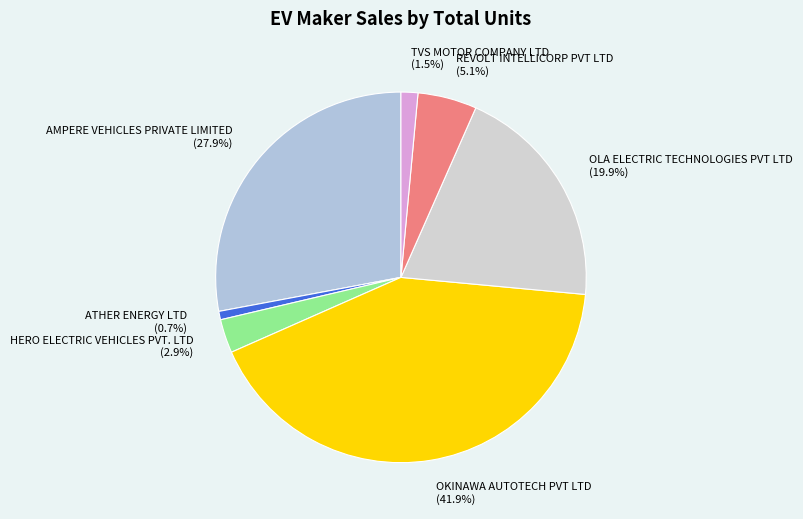

To the nearest percent, what is the average slice percentage?

14%